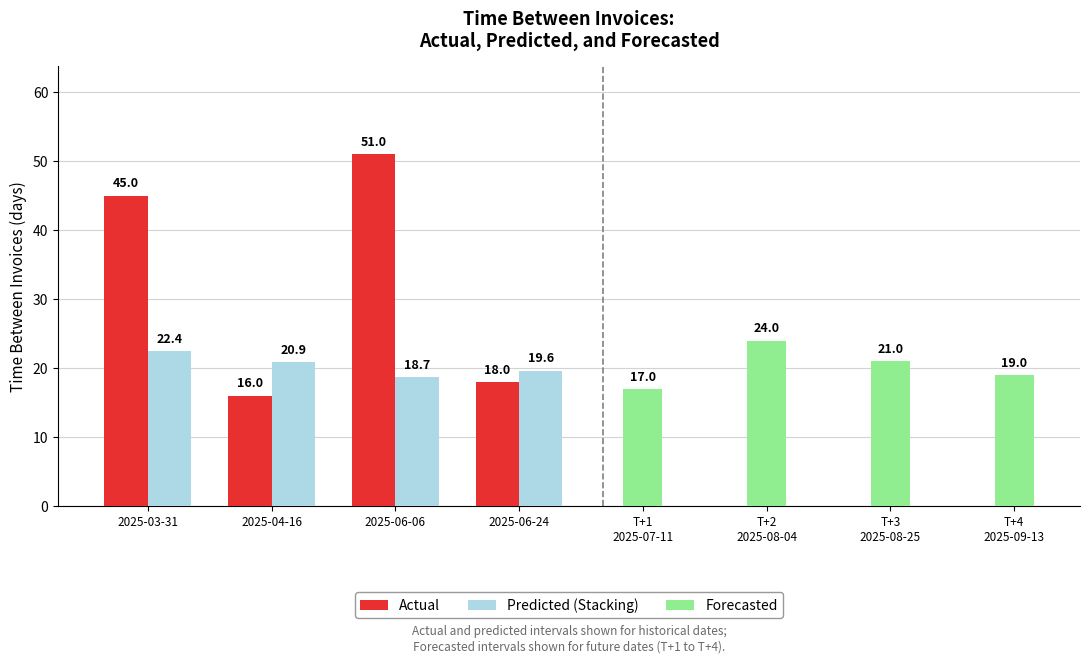

What is the minimum value for Forecasted?

17.0